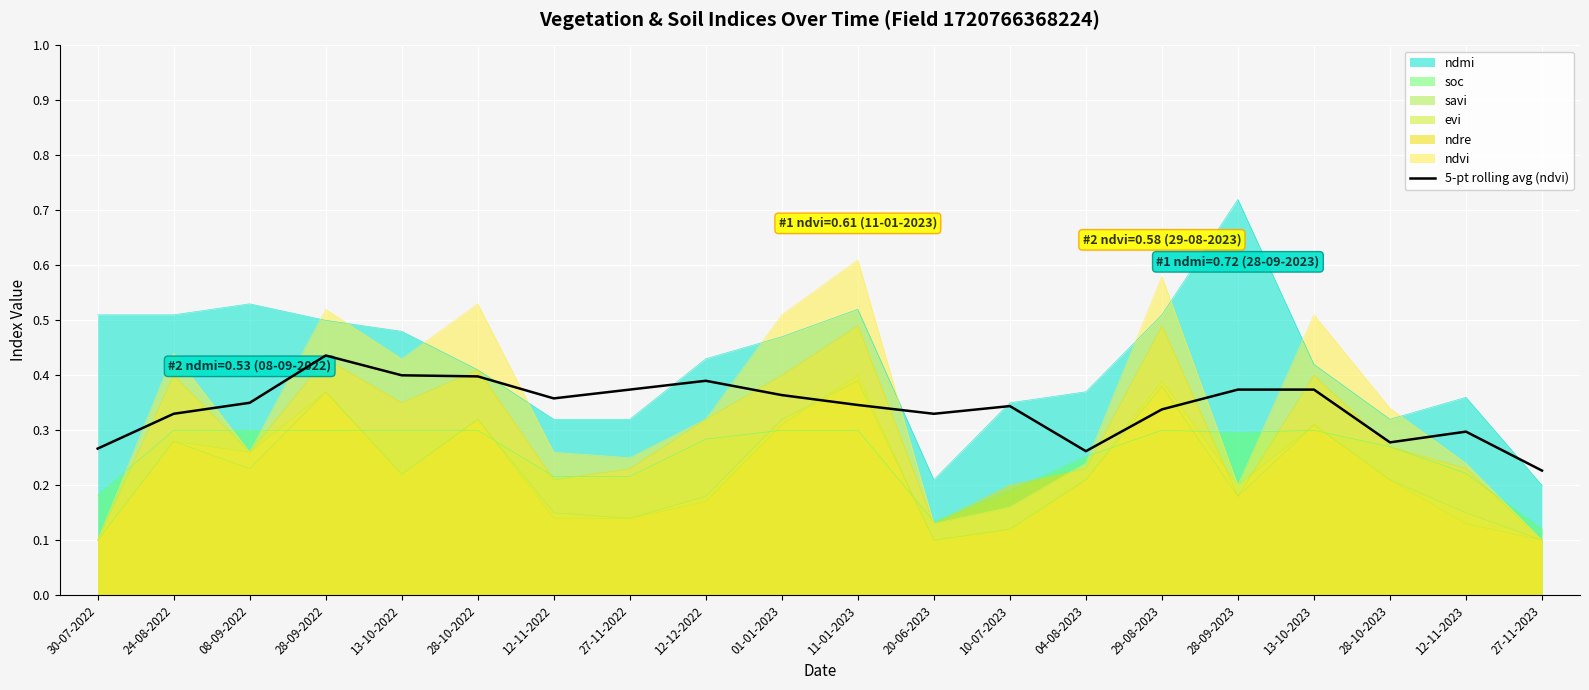

Which category has the highest value across all series?

28-09-2023